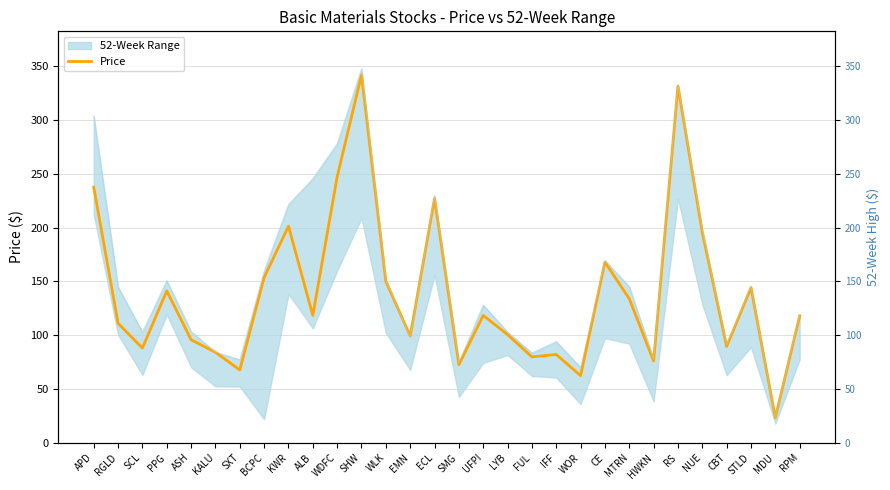

What is the spread (max minus min) of values at FUL?

3.6